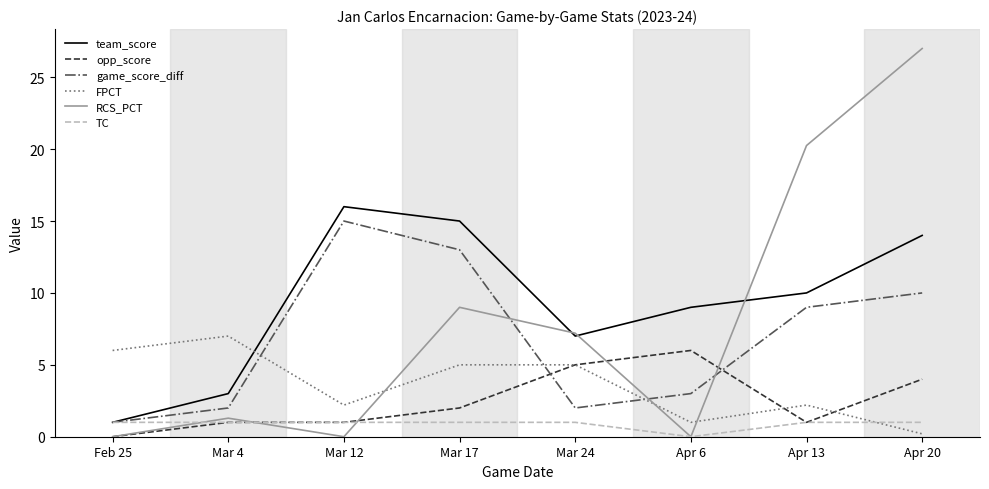

Between which two adjacent categories do TC and RCS_PCT first intersect?

Feb 25 and Mar 4